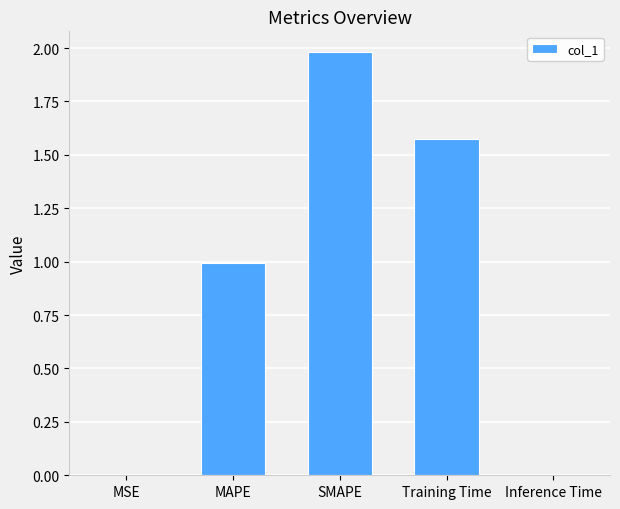

Between MAPE and MSE, which is larger?

MAPE